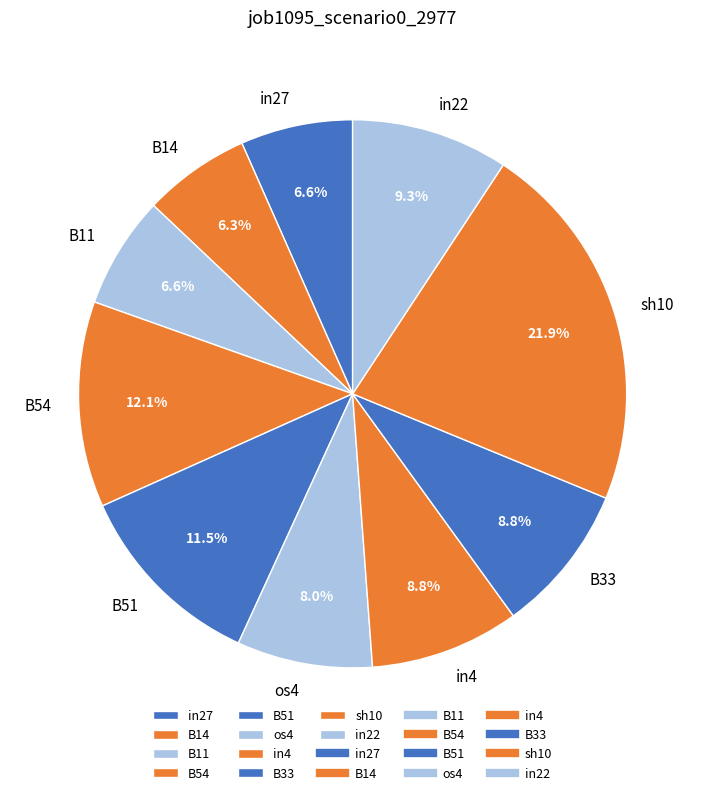

Between B14 and in22, which is larger?

in22